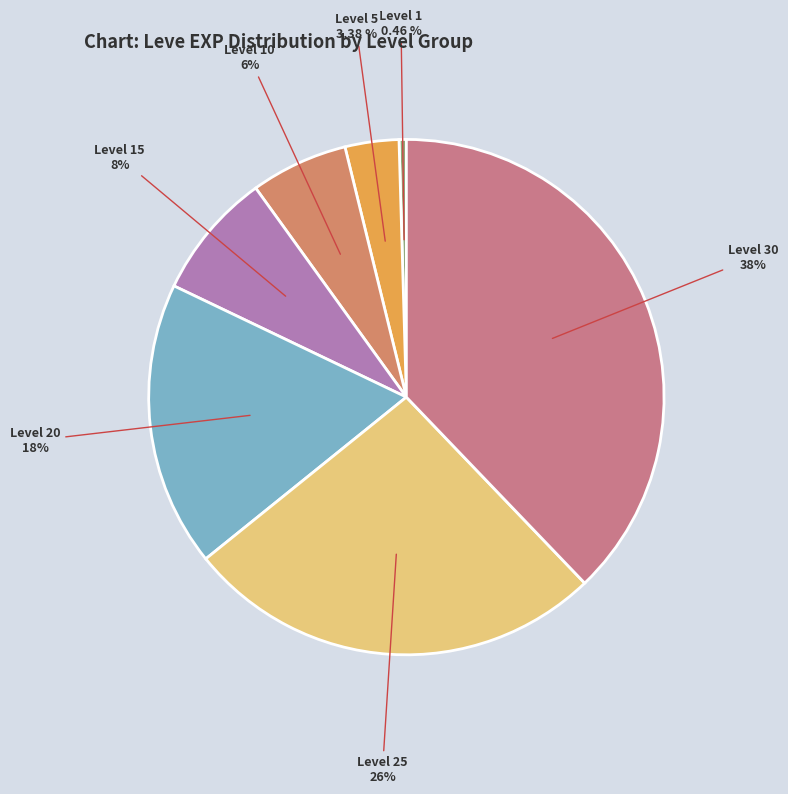

True or false: Level 1 accounts for 0% of the total.

True